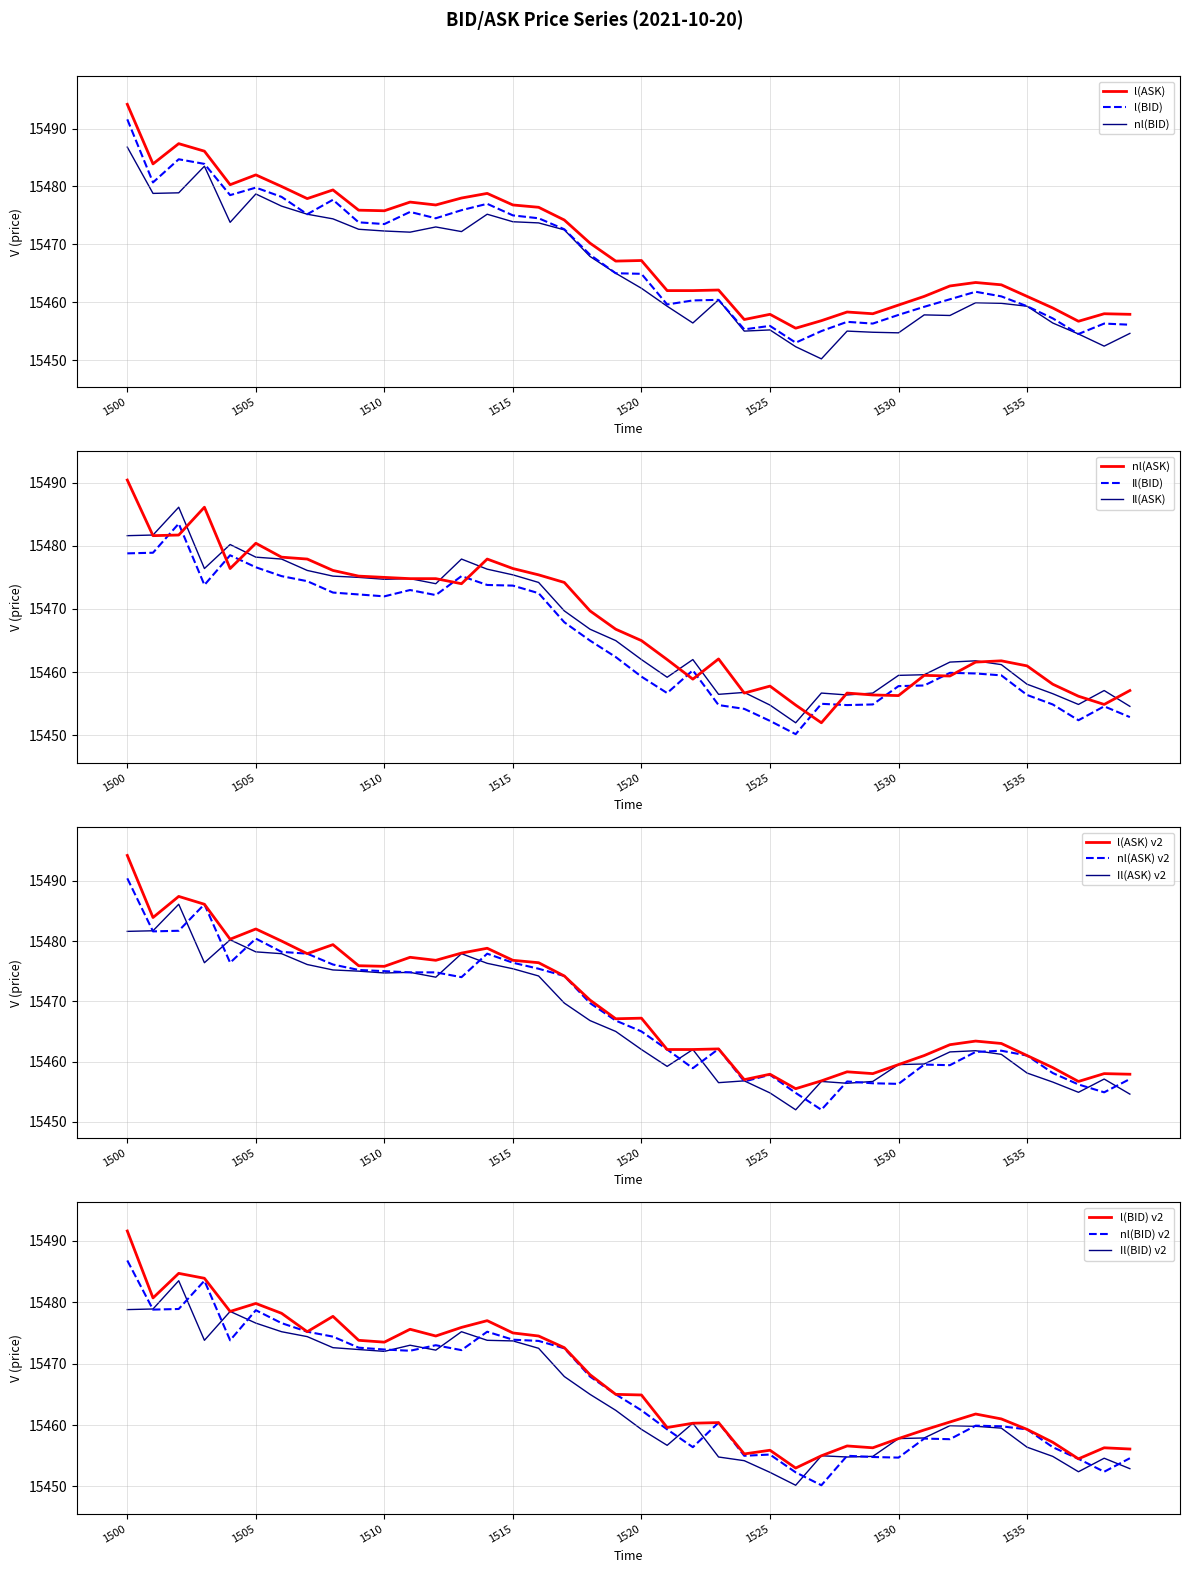

True or false: l(ASK) and nl(BID) intersect in this chart.

False